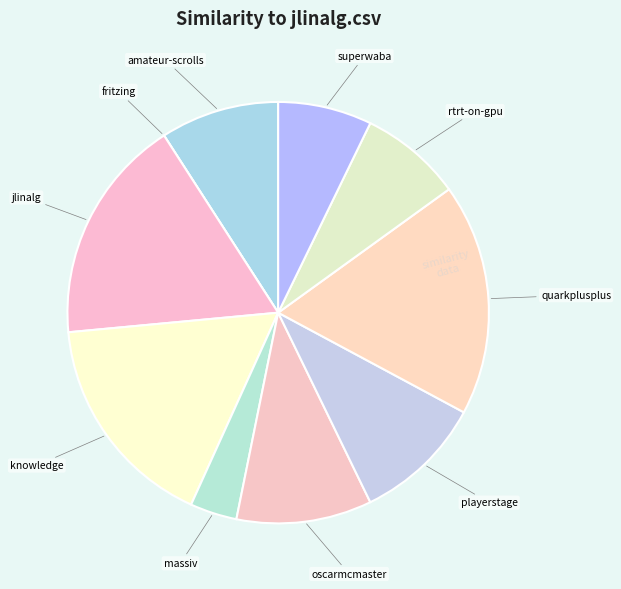

How many slices are in this pie chart?

10